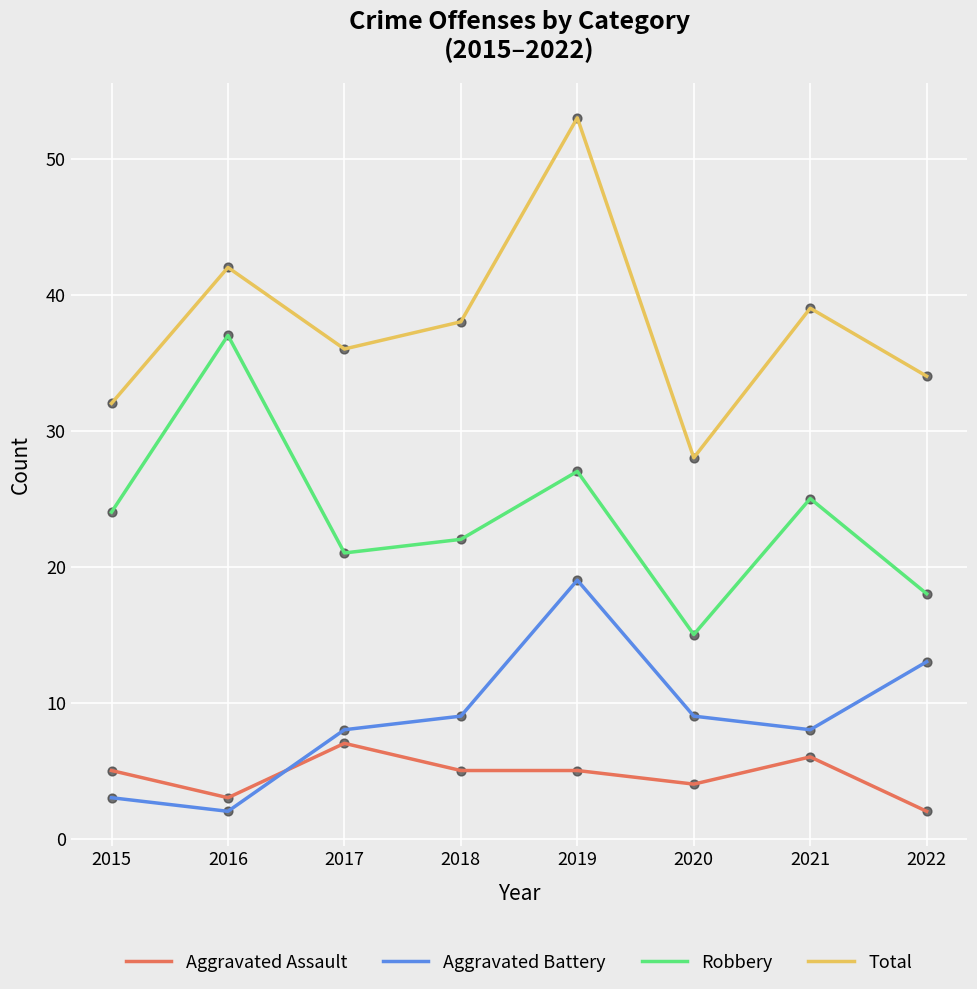

Which series has the largest range (max minus min)?

Total